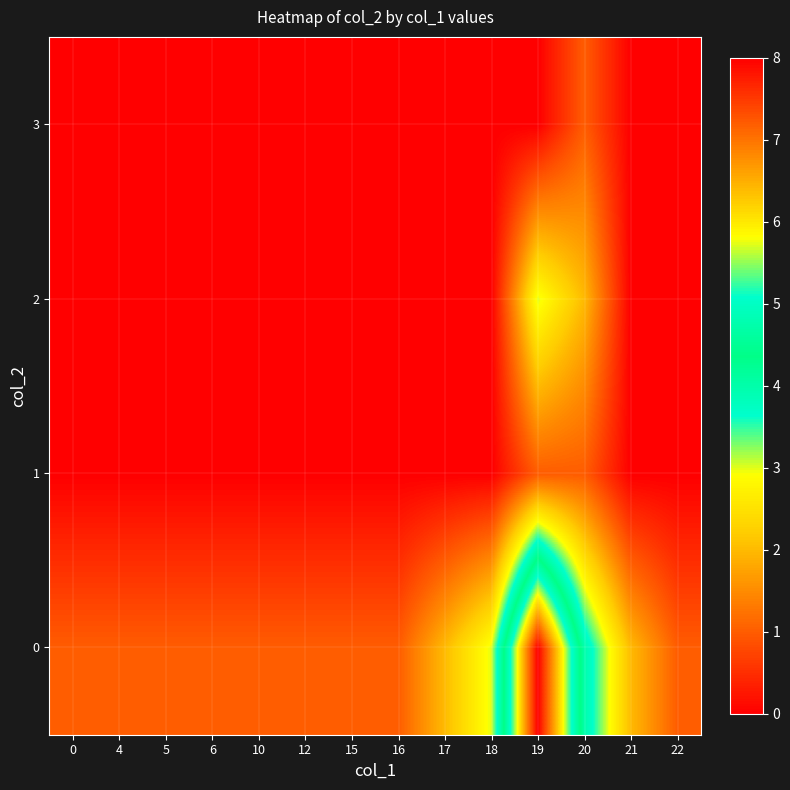

What is the difference between the highest and lowest values at 0?

1